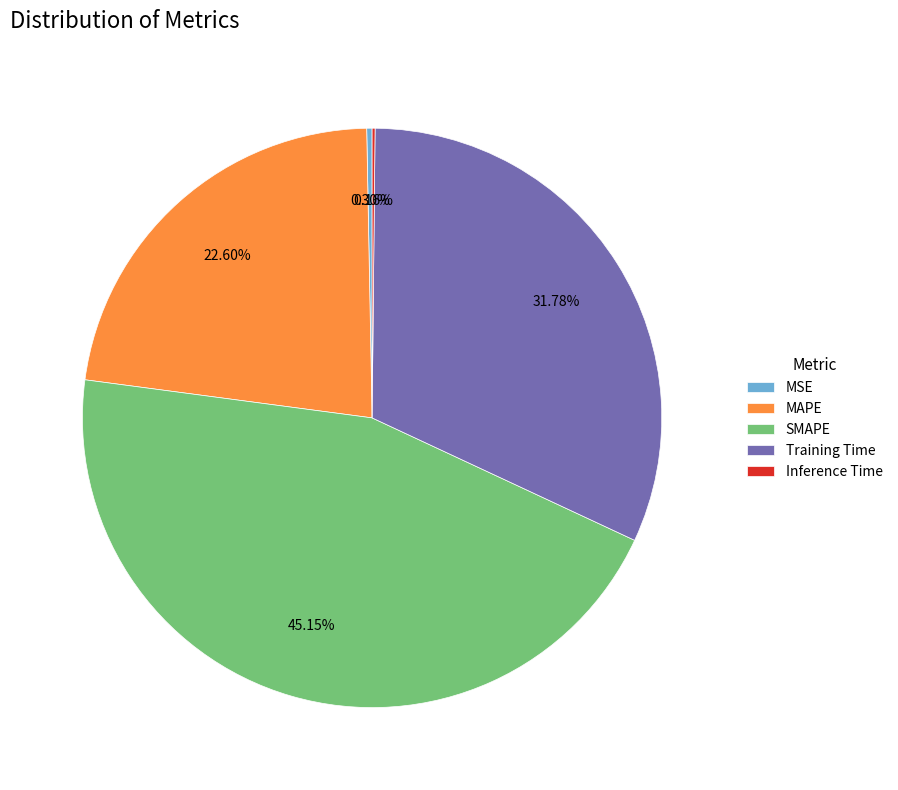

What percentage is the MAPE slice, to the nearest percent?

23%